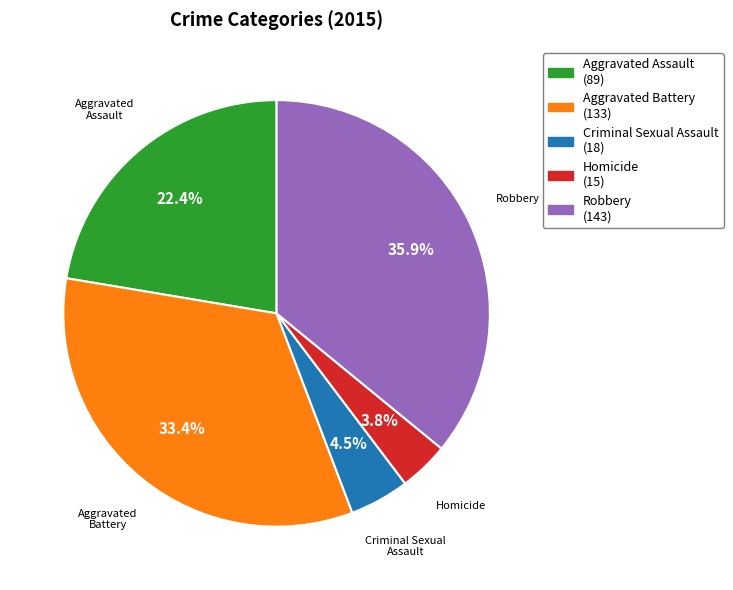

What percentage is NOT represented by Aggravated Battery?

66.6%